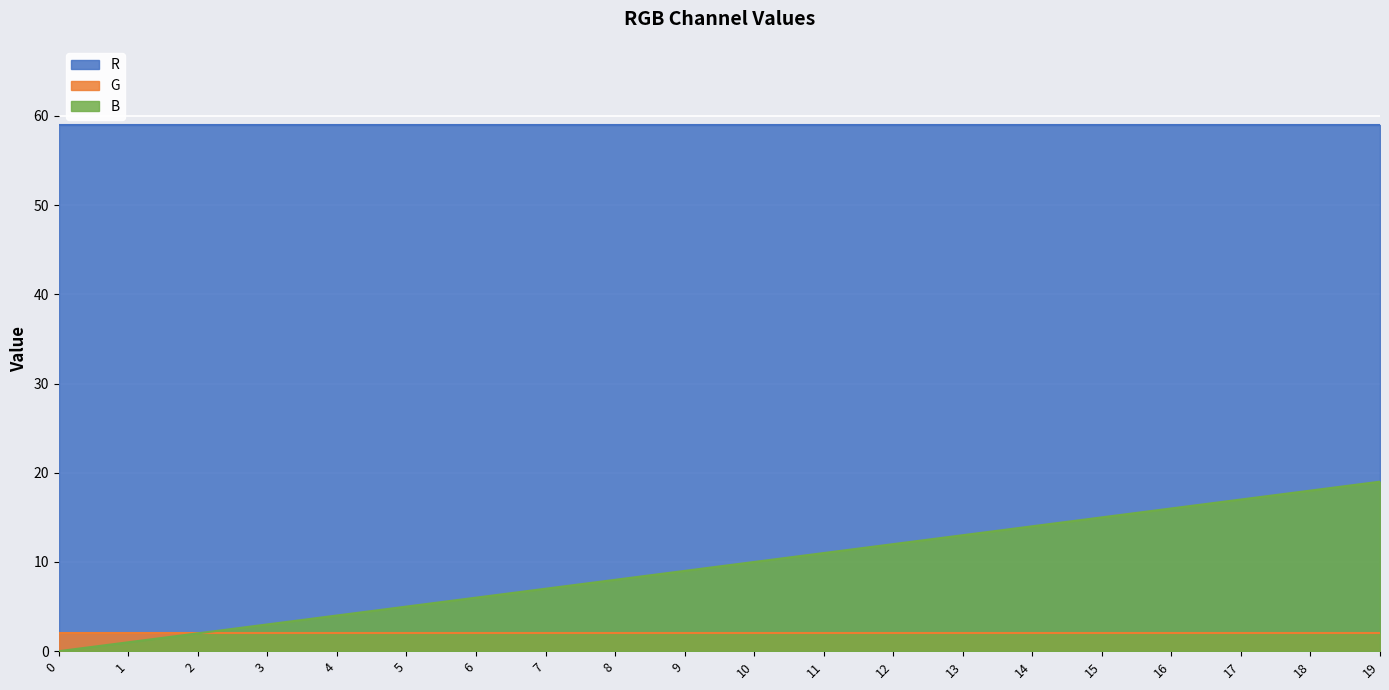

The R series shows 59 at 19. True or false?

True